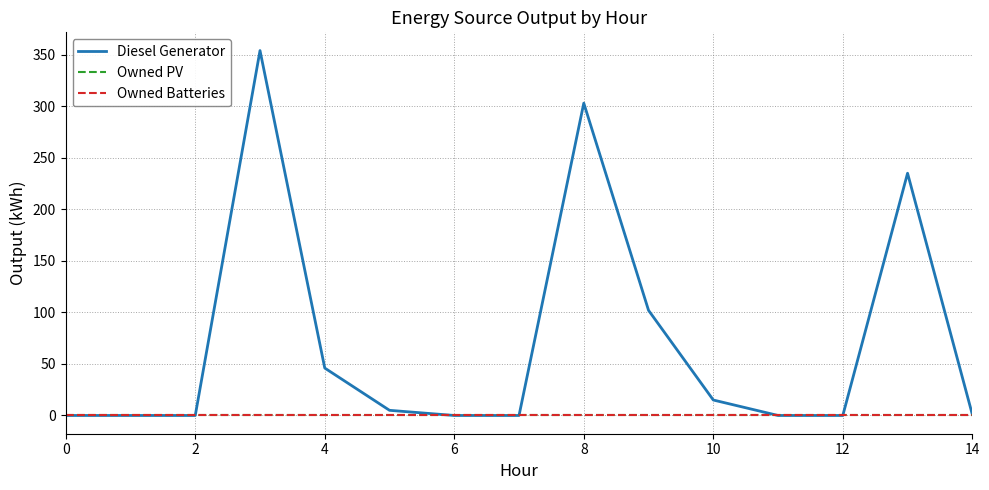

Does the chart display data point markers on the line(s)?

No